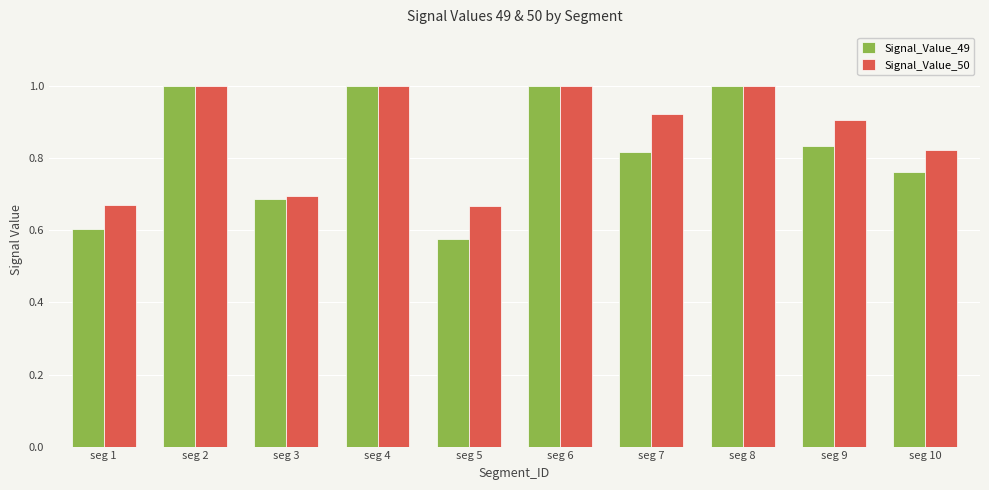

Between seg 6 and seg 10, which series saw the biggest shift?

Signal_Value_49